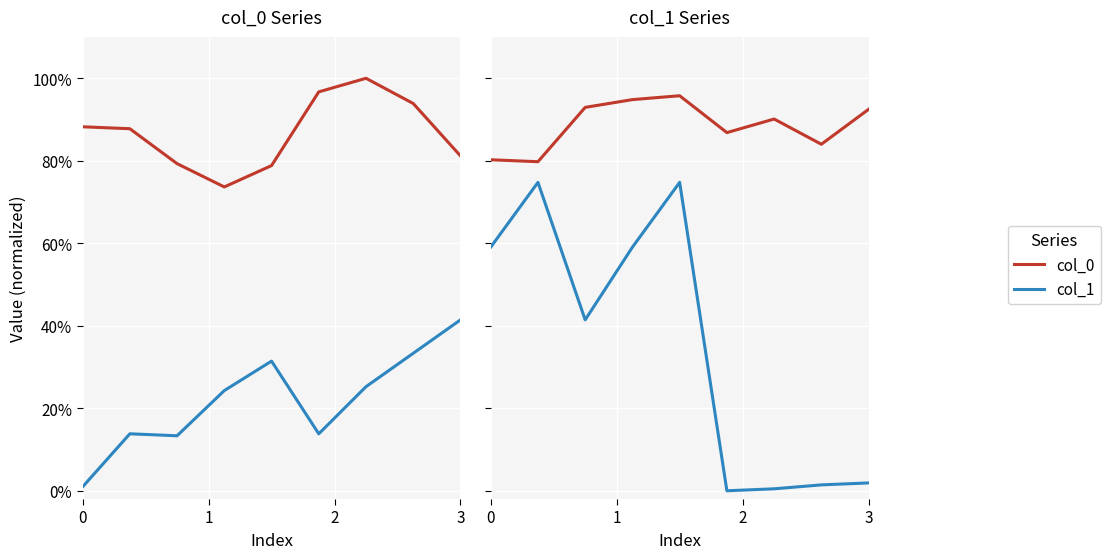

What is the total value across all series at 1?

1.5